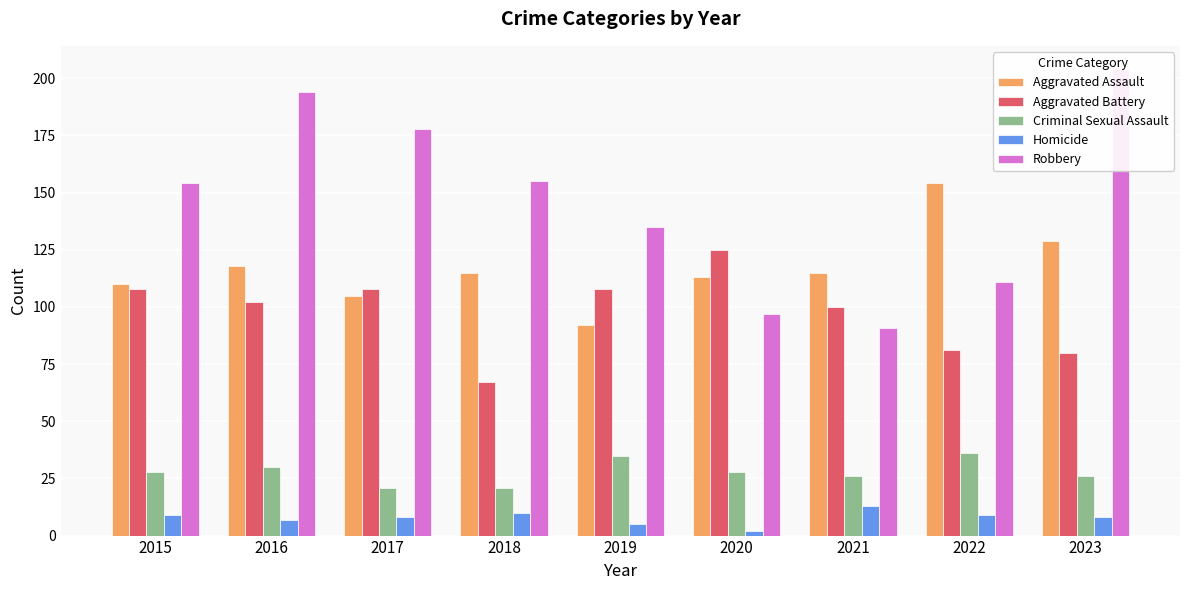

What is the value of the Aggravated Assault bar at the 5th from the left?

92